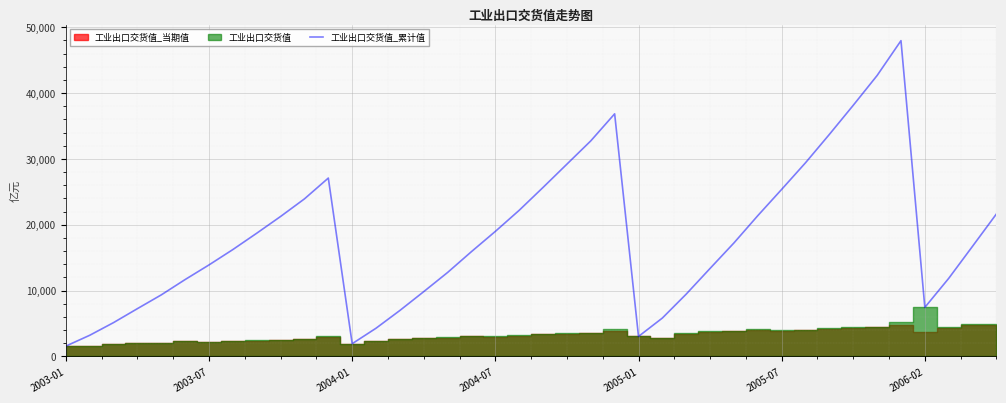

What is the sum of all values?

722092.7